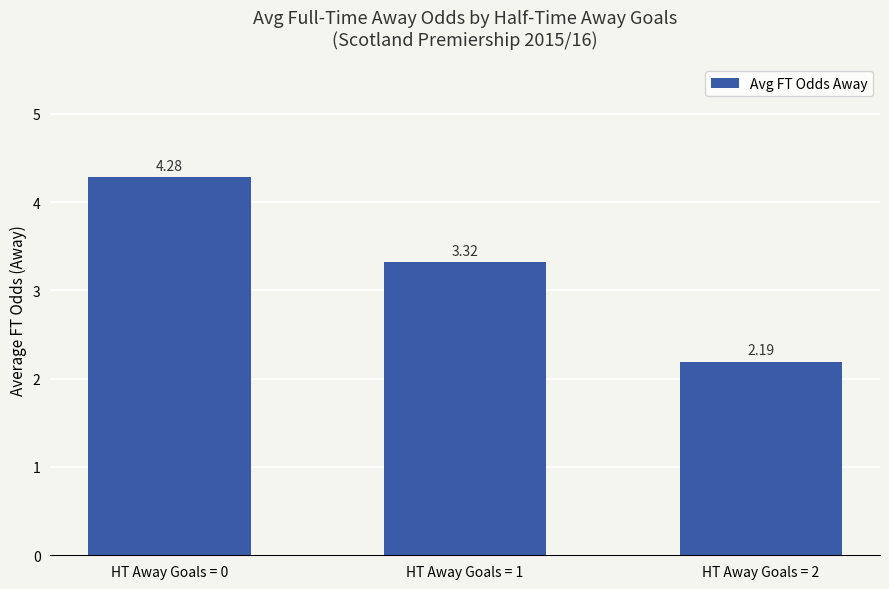

True or false: the data shows 1.3 at HT Away Goals = 0.

False